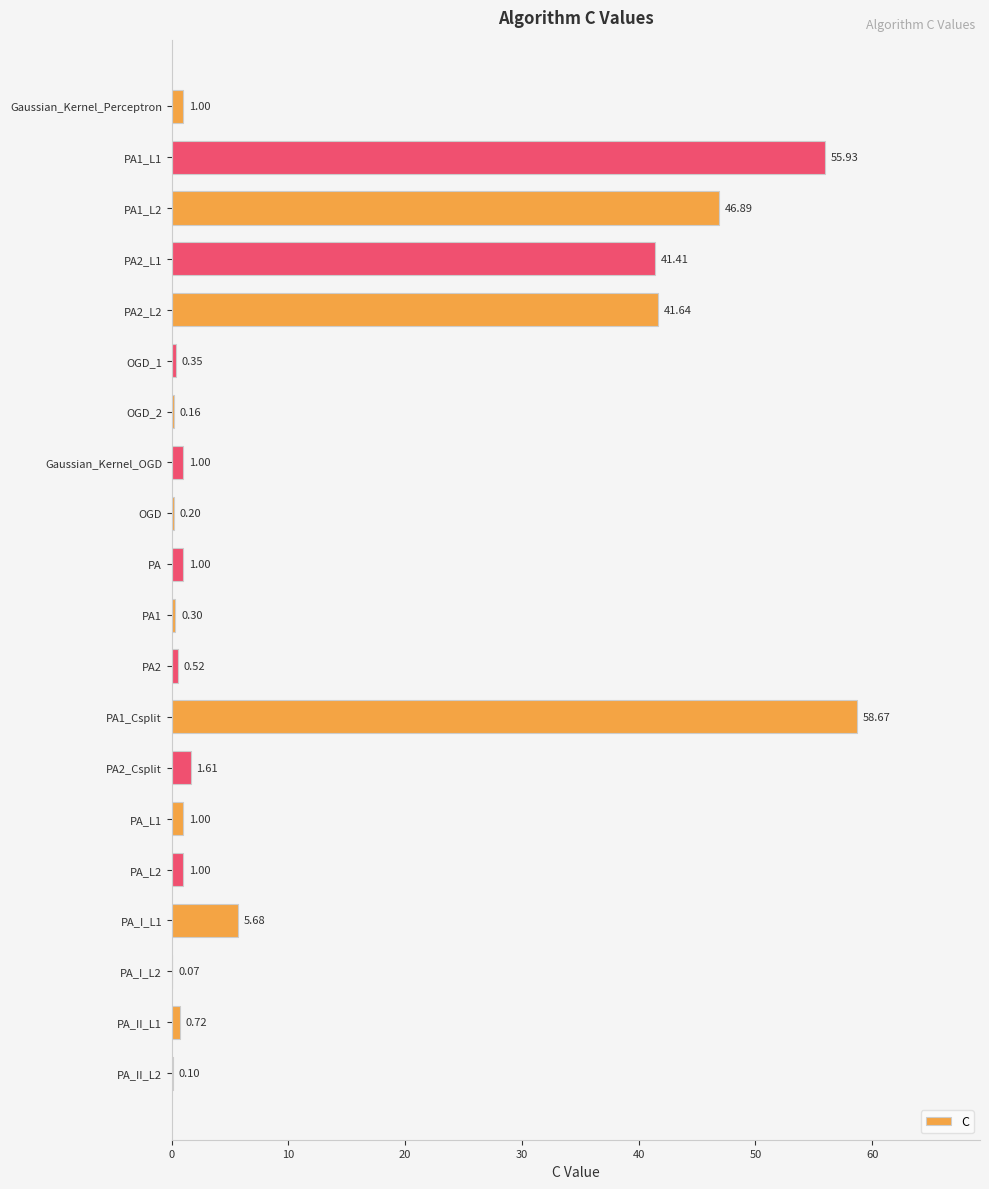

What is the sum of the values at PA_L2 and PA2_Csplit?

2.6